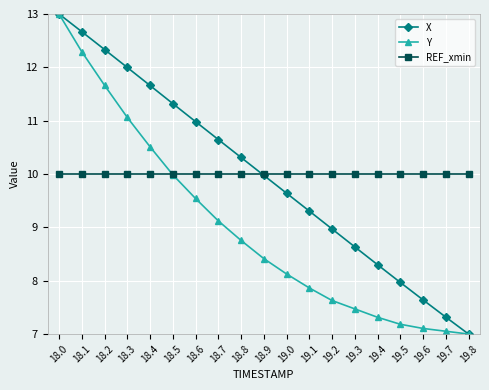

Which series ends up on top after the final intersection of Y and REF_xmin?

REF_xmin